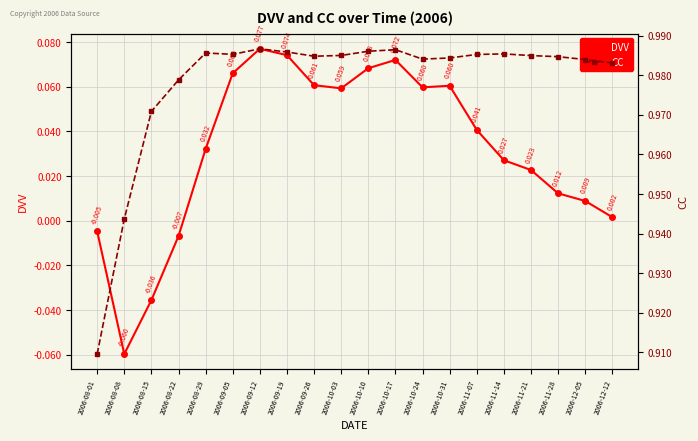

Is it true that CC equals 1.0 at 2006-10-24?

True